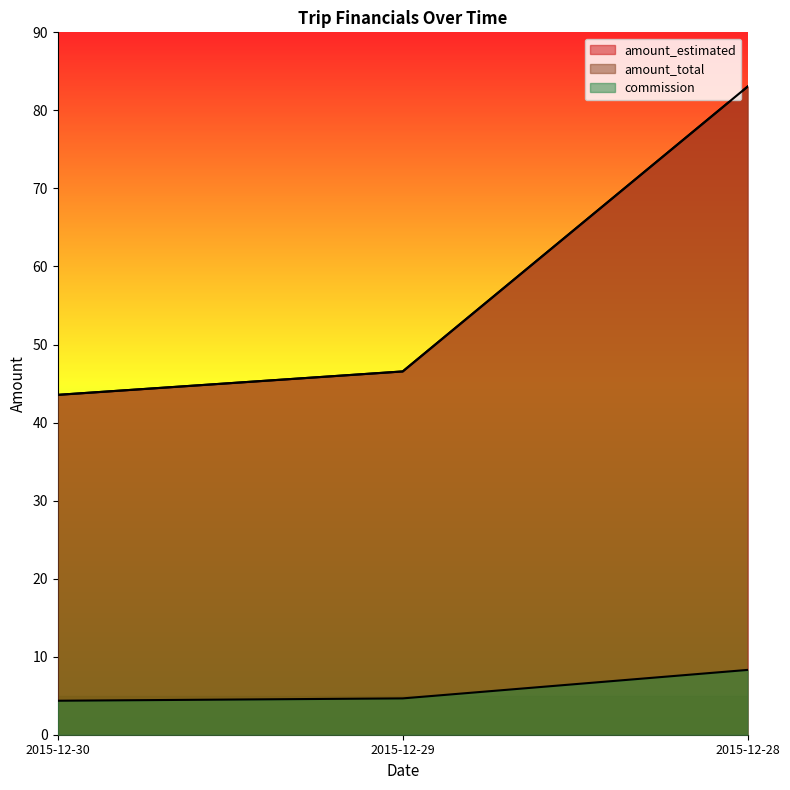

What is the difference between the maximum and second lowest values in the amount_estimated series?

36.5